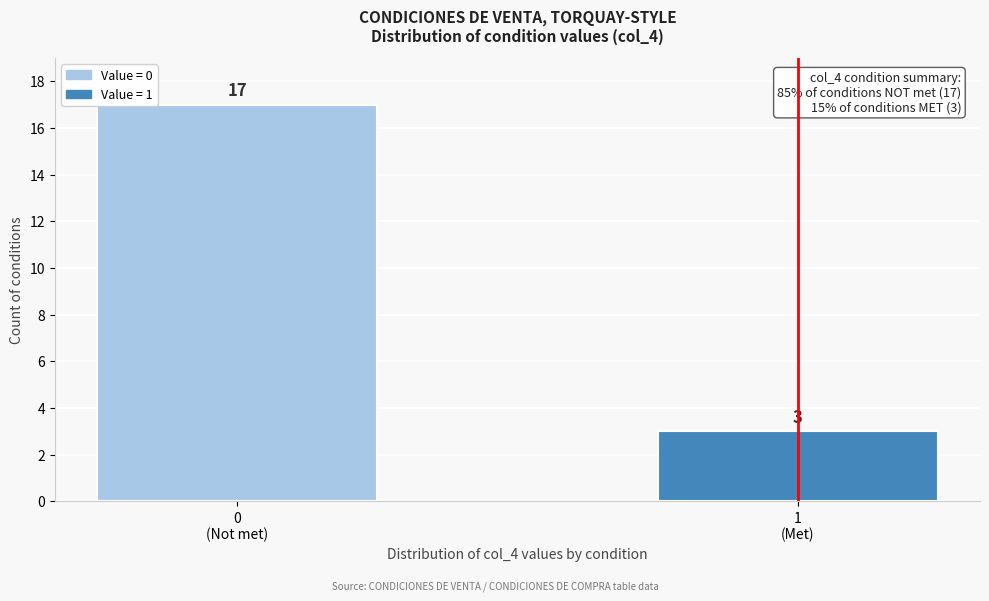

Reading right to left, extract all data points from this chart.

3	17